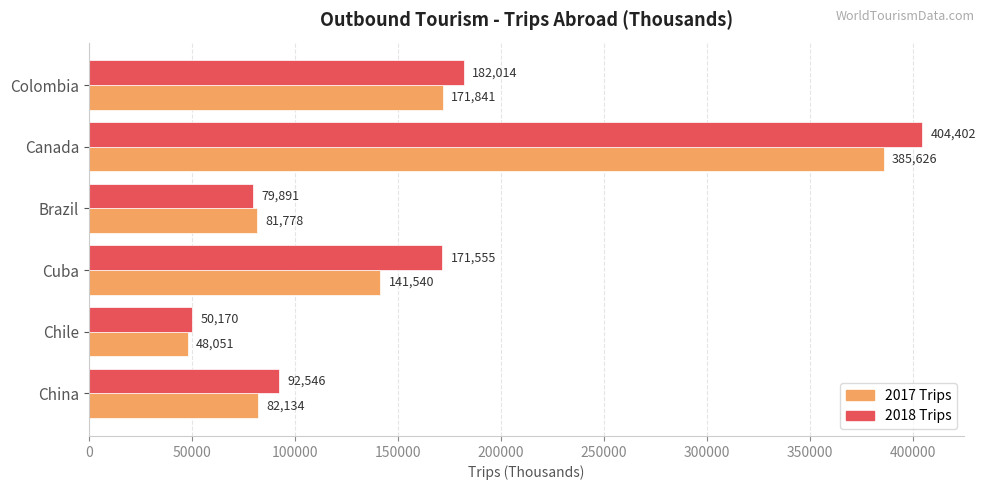

How many categories are shown in the chart?

6